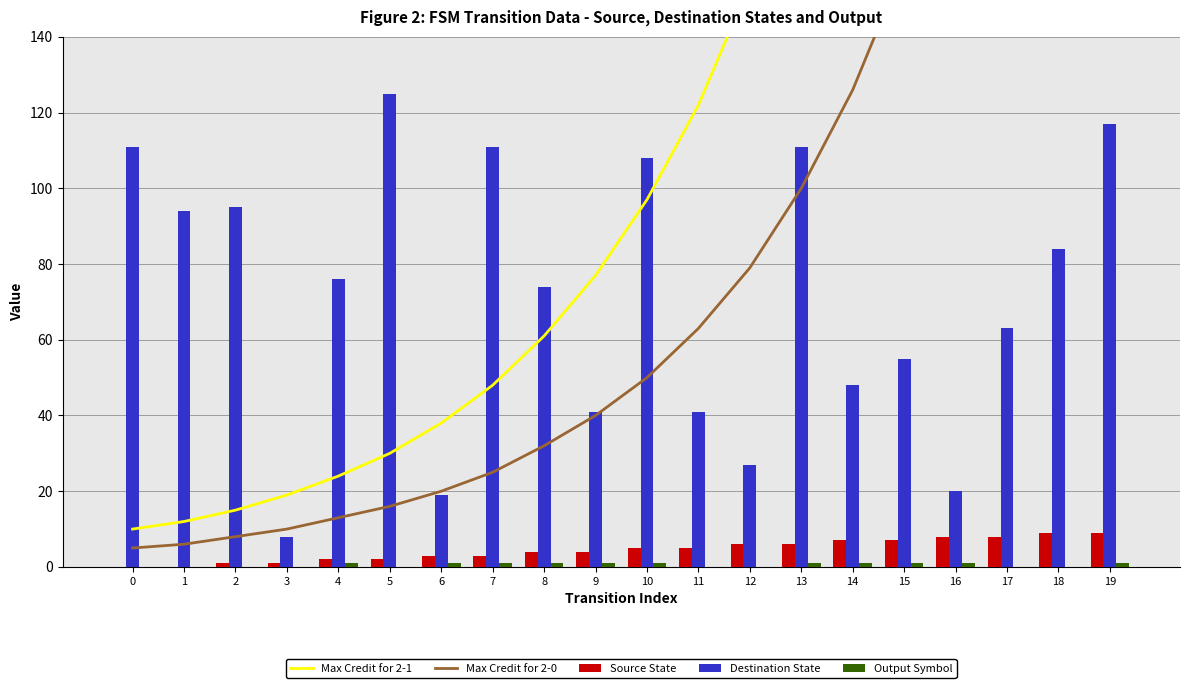

What are all the series names shown in the legend?

Max Credit for 2-1, Max Credit for 2-0, Source State, Destination State, Output Symbol